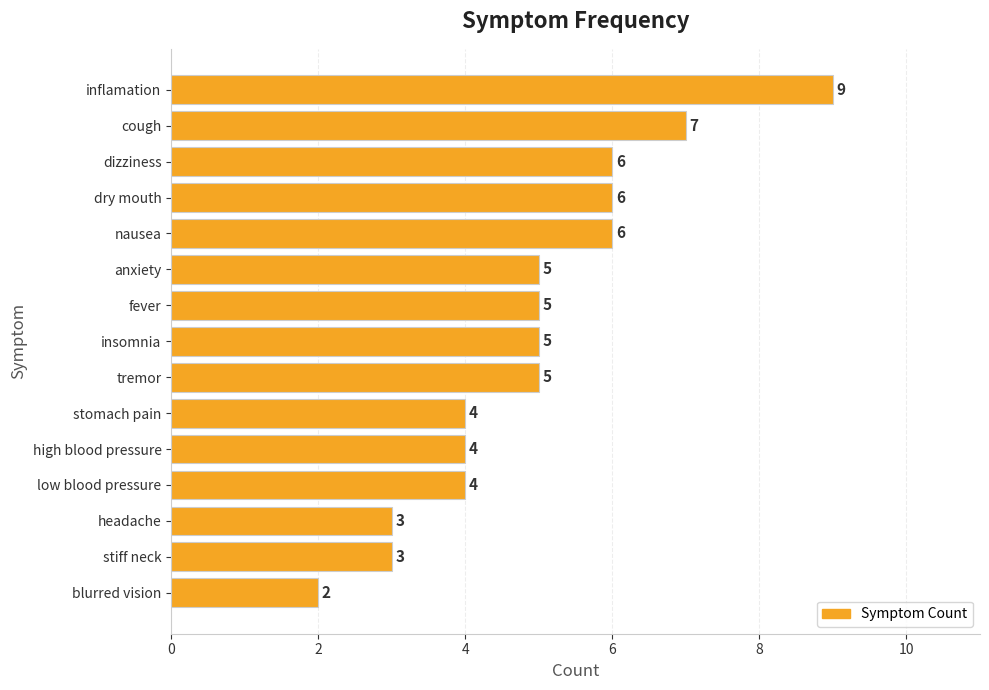

How many values are between 4 and 6?

10